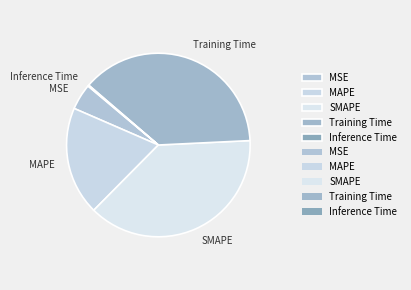

Is there a majority slice in this chart?

No